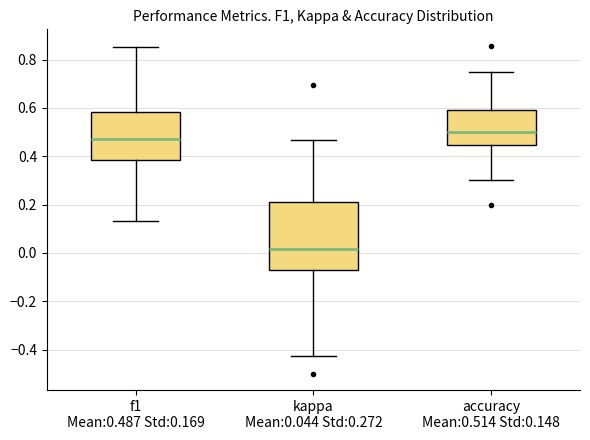

Where is the lower edge of the box for kappa Mean:0.044 Std:0.272 on the y-axis? The values are not printed on the chart, so give them approximately, as read against the axis.

-0.08